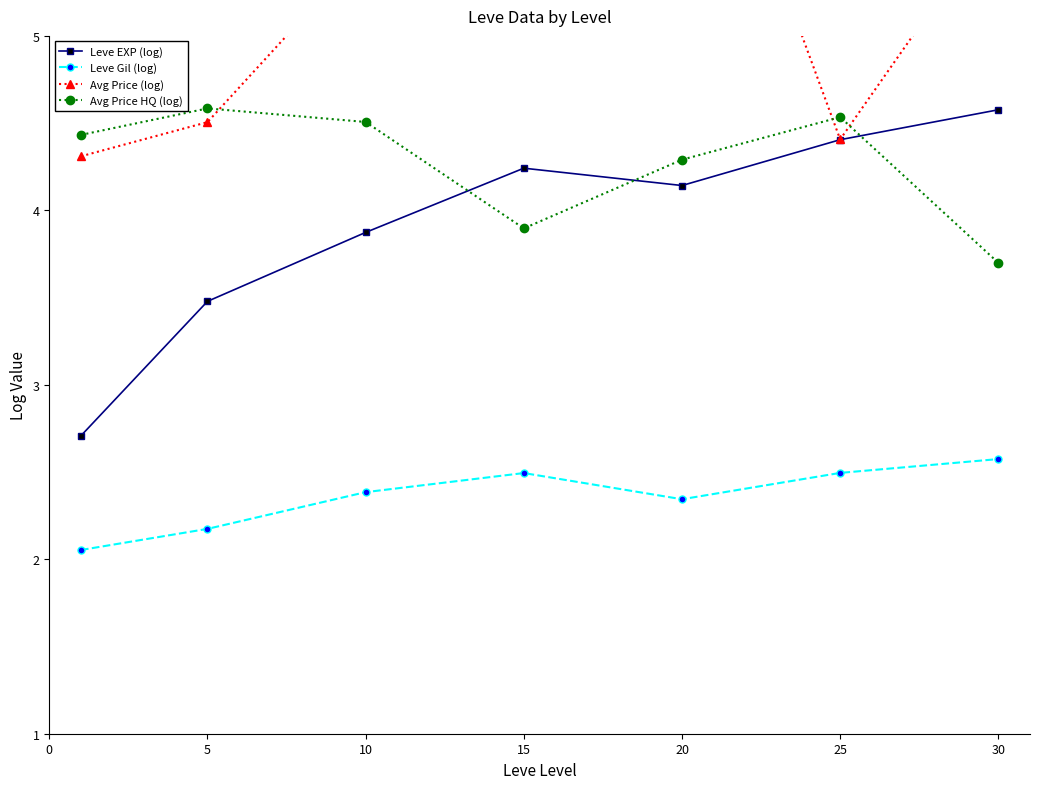

True or false: Leve EXP (log) has more than 1 points higher than both neighbors.

False